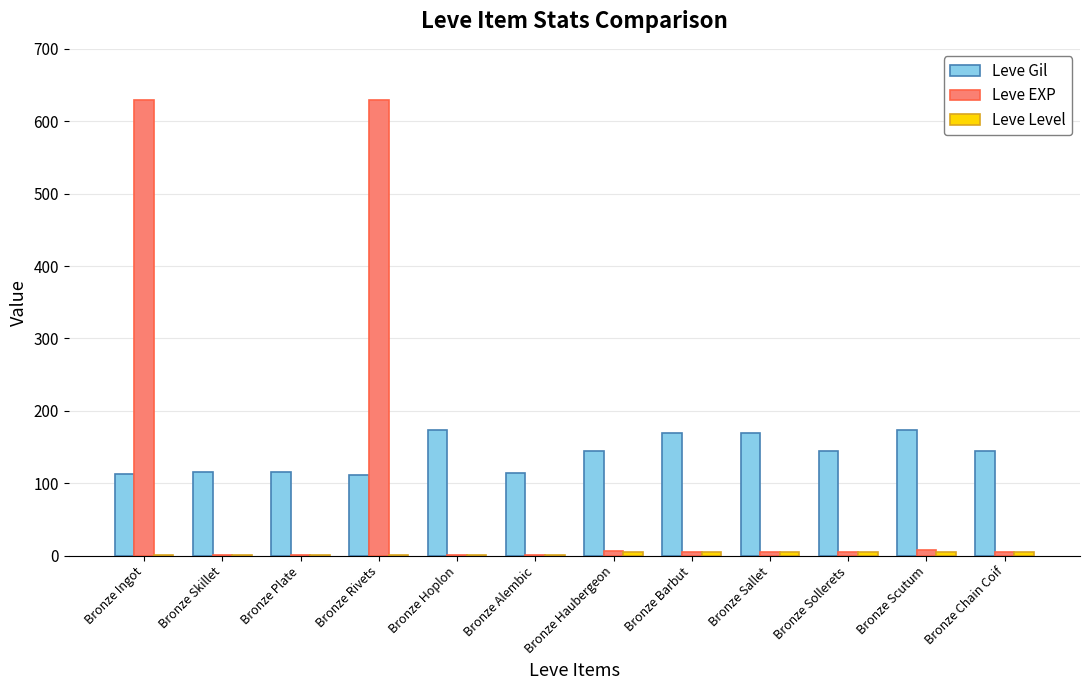

The Leve Gil series shows 267 at Bronze Scutum. True or false?

False